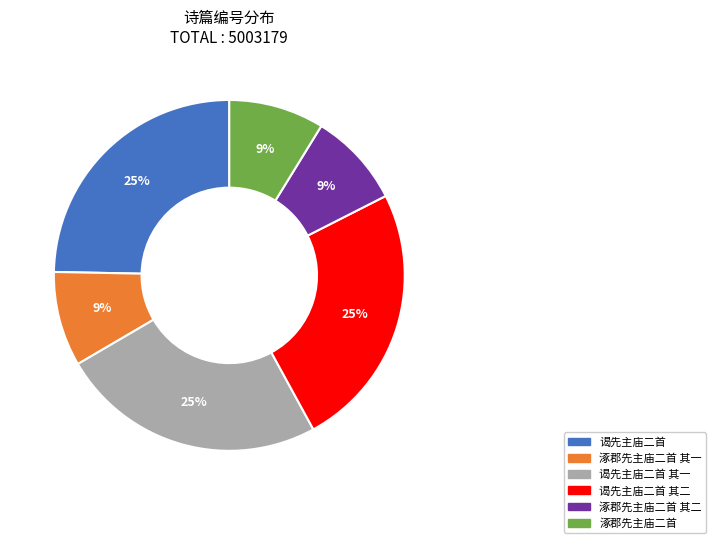

The 涿郡先主庙二首 slice represents 9% of the pie. True or false?

True